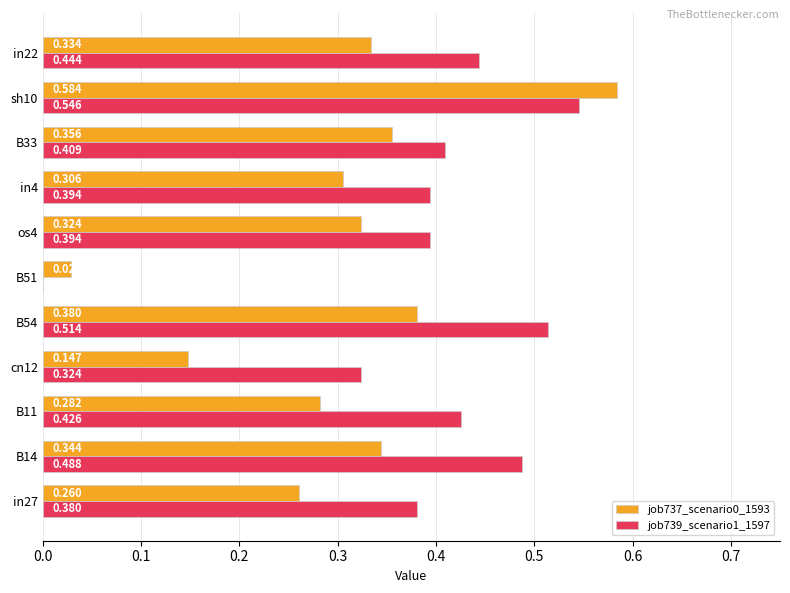

Is the value of job739_scenario1_1597 at B51 greater than the value of job737_scenario0_1593 at B14?

No